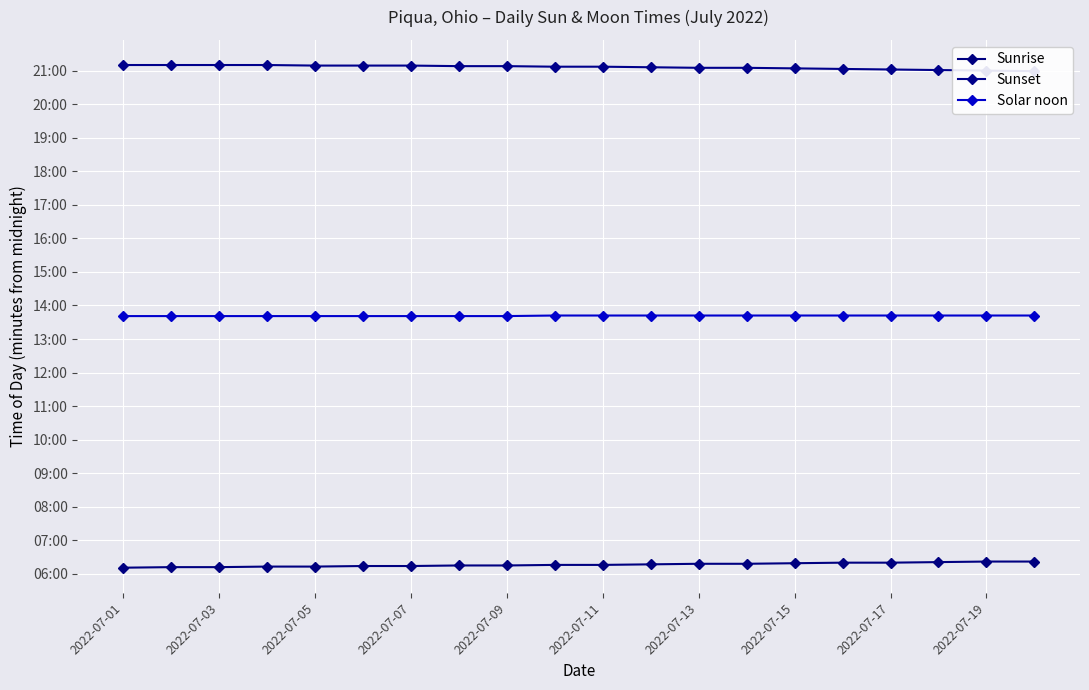

True or false: Sunrise and Sunset intersect in this chart.

False